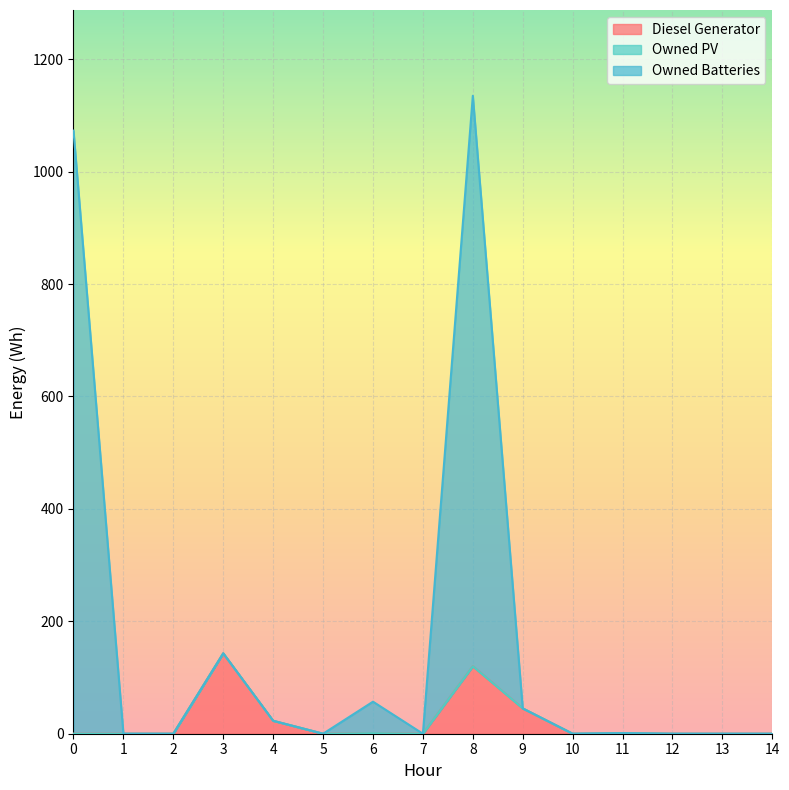

At which category is the sum across all series the highest?

8